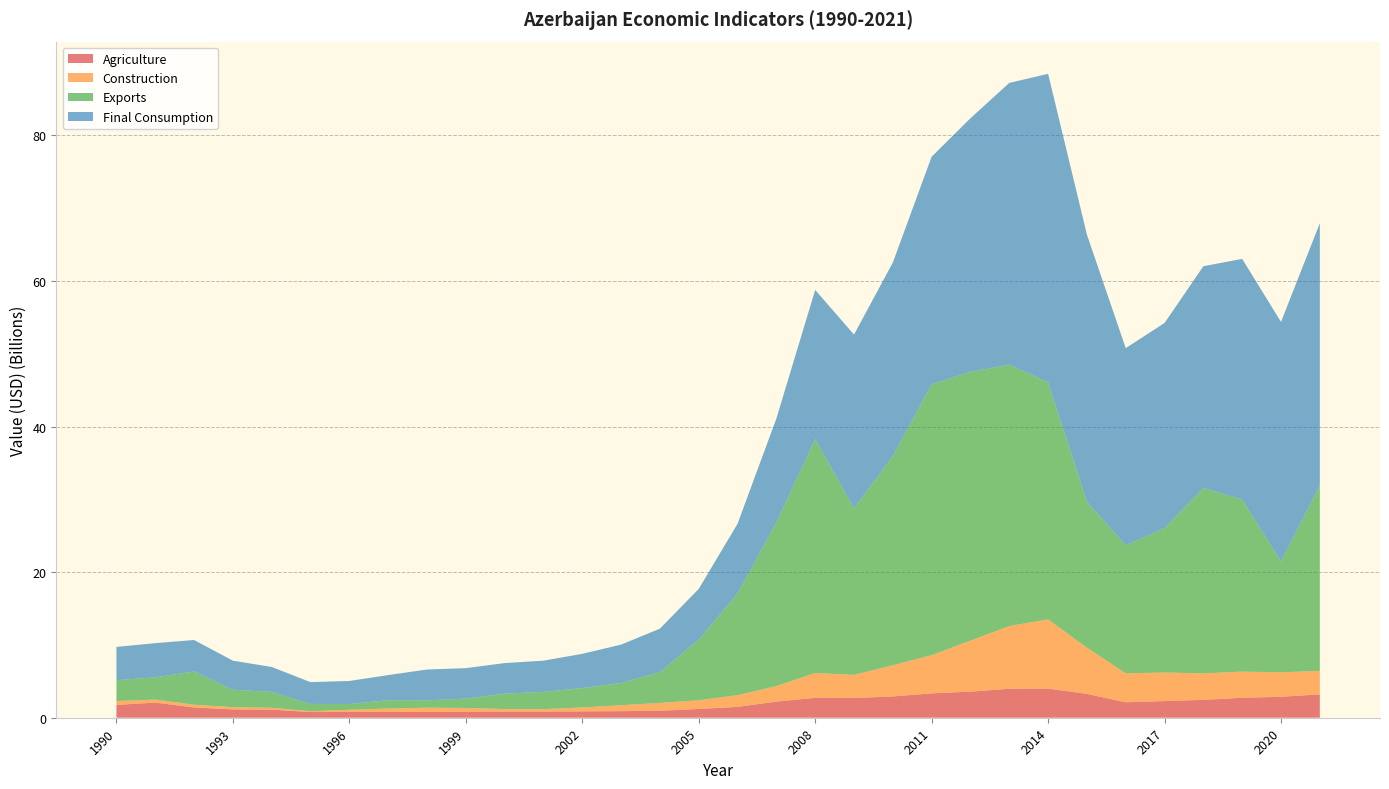

Reading left to right, transcribe all the data shown in this chart.

Agriculture: 1766506445	2080824233	1408379614	1142725700	1115185027	780812558	792906427	797515918	806978874	842902795	848115691	846865549	870223393	904142561	953805121	1203590781	1487948335	2215298051	2733625218	2711551620	2921073943	3347531422	3581386948	3979651415	4002307651	3278858710	2122425402	2291542861	2455740630	2743647059	2877058824	3209882353
Construction: 527308721	412944431	380786597	303638166	249528714	114638530	295703763	462290249	576195633	498377897	344199168	333613701	543118146	816579205	1080802751	1191849980	1617894778	2127198876	3408268342	3177846435	4285429515	5243853836	7010669641	8608472154	9503950736	6343675116	3972434859	3922134134	3637258458	3587529412	3363823529	3218176471
Exports: 2858849135	3054887274	4566274180	2394913516	2185902876	1000849233	791860222	1150456356	1009382678	1281355932	2118121220	2368668015	2667018688	3056551674	4235106399	8336815027	13953852783	22516214810	32132510811	22870715574	28730455367	37215153273	36912711340	35905449553	32558910432	20060048606	17580761256	19839877247	25484220743	23629764706	15208764706	25487647059
Final Consumption: 4573714005	4696397732	4320197024	3994086913	3420566692	2992729789	3166975910	3450365398	4231172559	4186772380	4194938540	4288723850	4696038135	5264940243	5964512914	6959545007	9576750667	14231629379	20483689086	23864764551	26582071887	31252533091	34837856571	38701606528	42377645113	36674826223	27090252297	28168413403	30437995706	33062058824	32918352941	36014411765